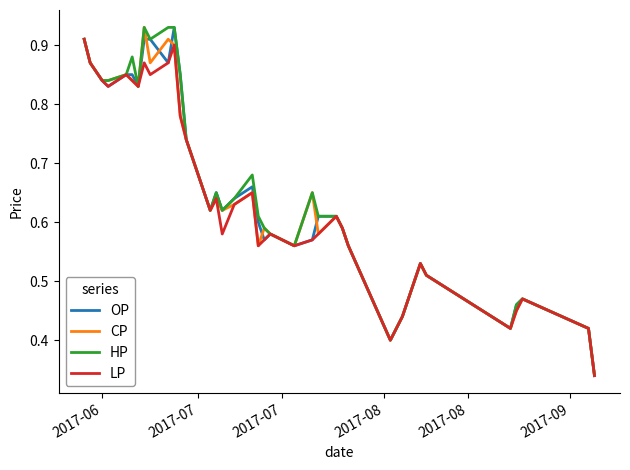

True or false: LP and OP intersect in this chart.

False